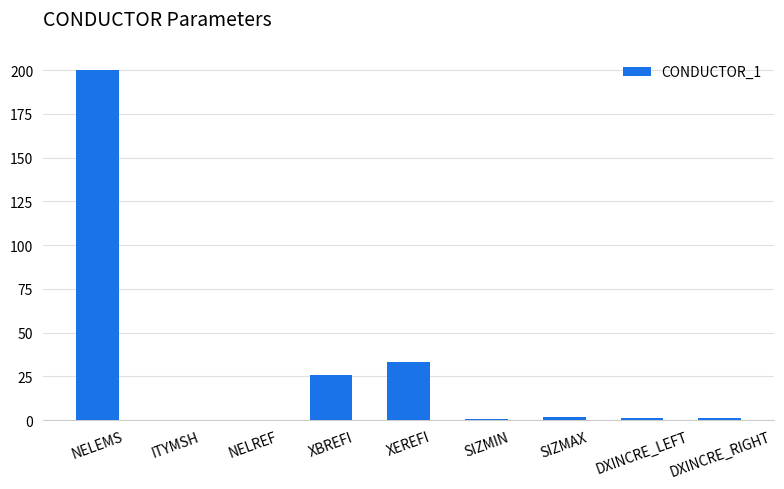

What is the change in value from XBREFI to DXINCRE_LEFT?

-24.8